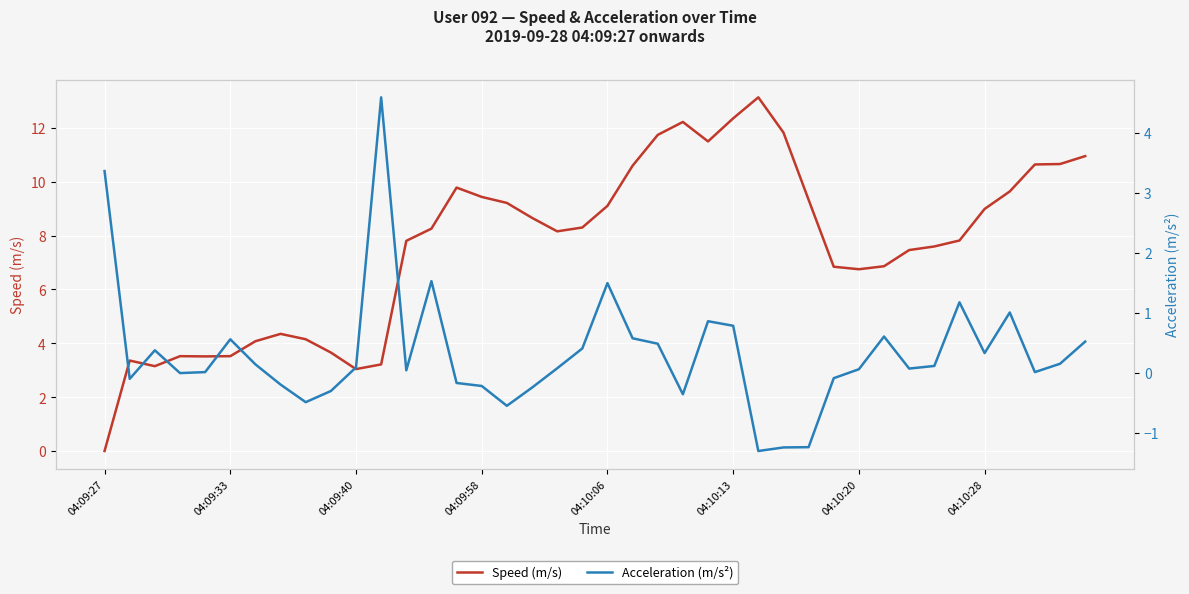

What is the maximum value for Speed (m/s)?

13.1